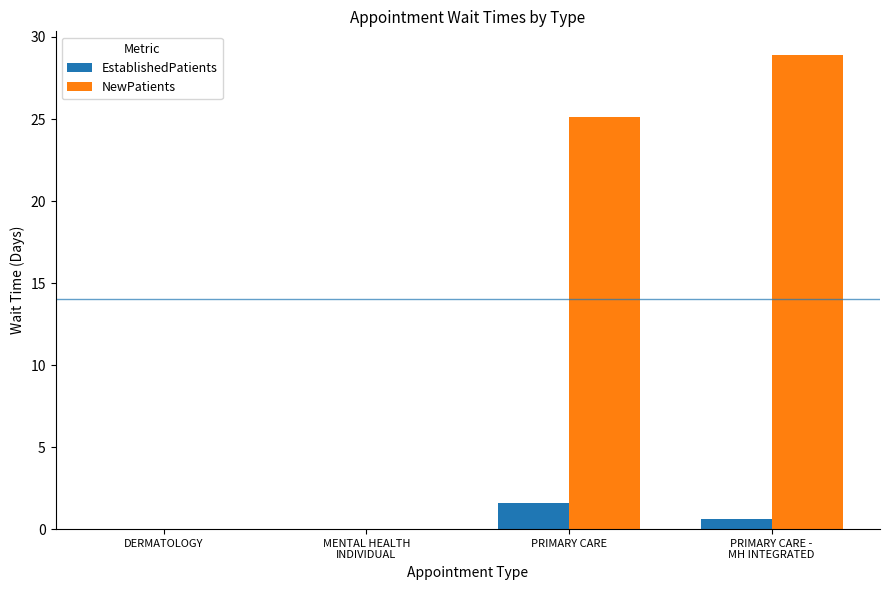

Is it true that EstablishedPatients equals 0.0 at DERMATOLOGY?

True